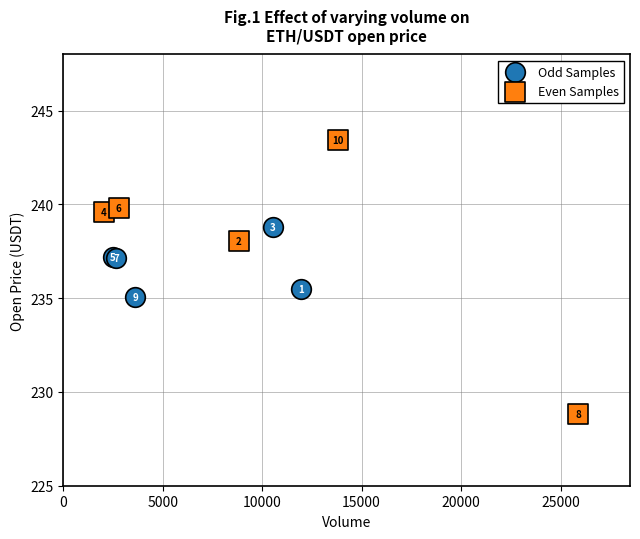

Which series has the widest spread of Y values?

Even Samples